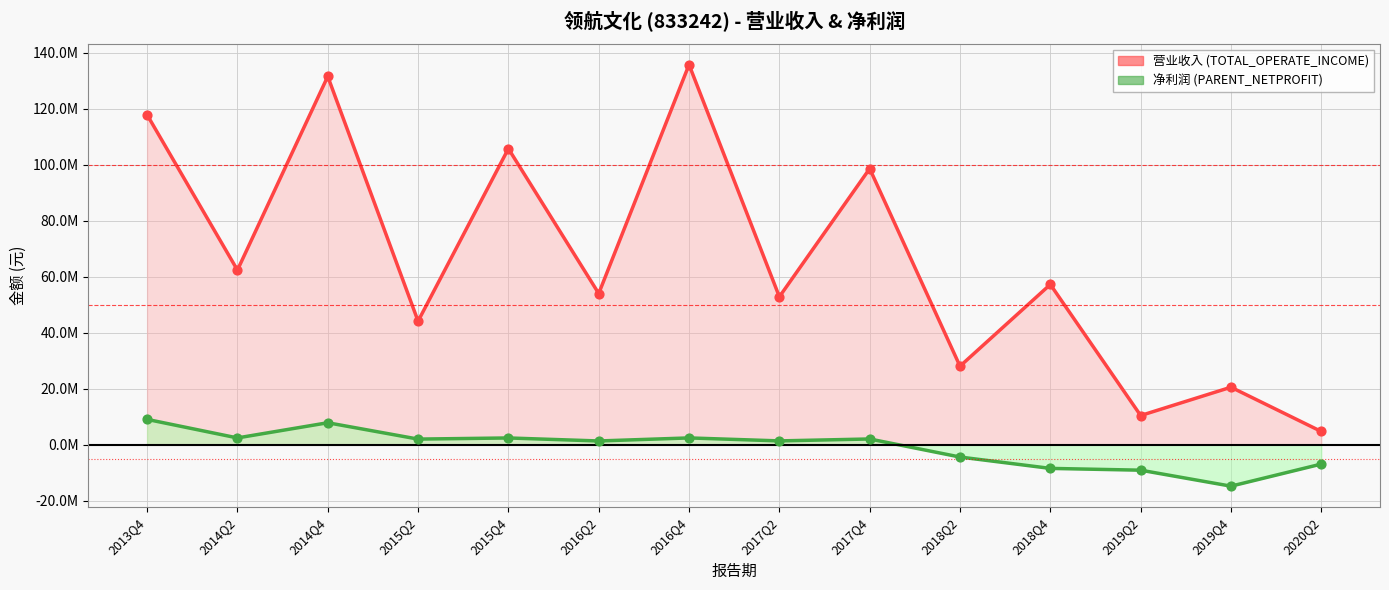

Which series reaches the minimum Y coordinate?

净利润 (PARENT_NETPROFIT)